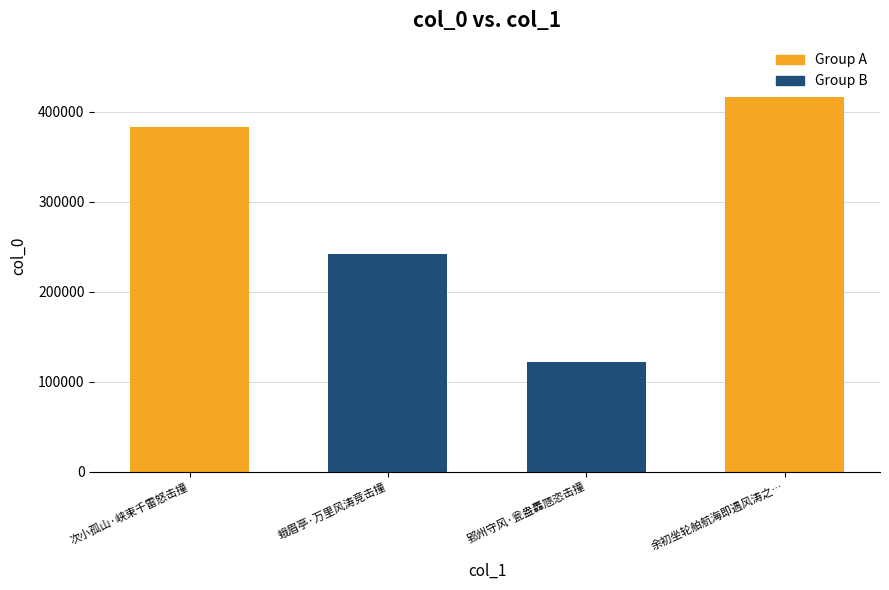

The chart shows a value of 164097 at 郢州守风·瓮盎轟豗恣击撞. True or false?

False